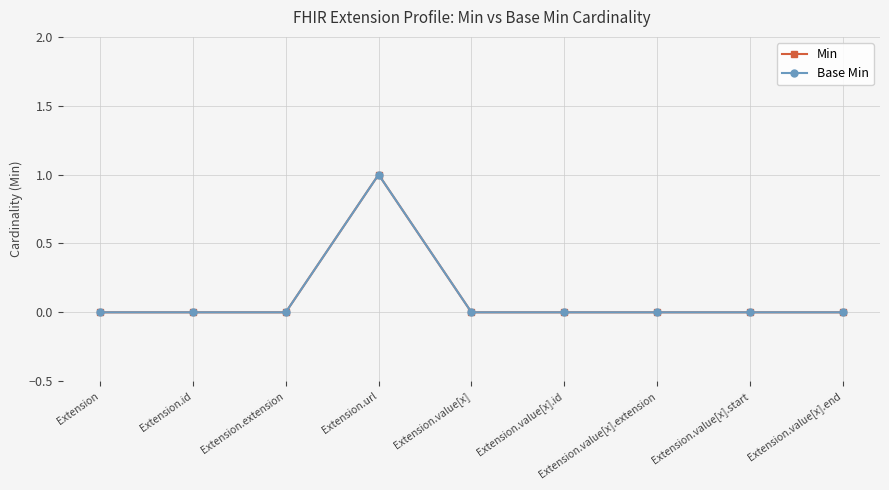

List the labels in order of Base Min value, smallest first.

Extension, Extension.id, Extension.extension, Extension.value[x], Extension.value[x].id, Extension.value[x].extension, Extension.value[x].start, Extension.value[x].end, Extension.url